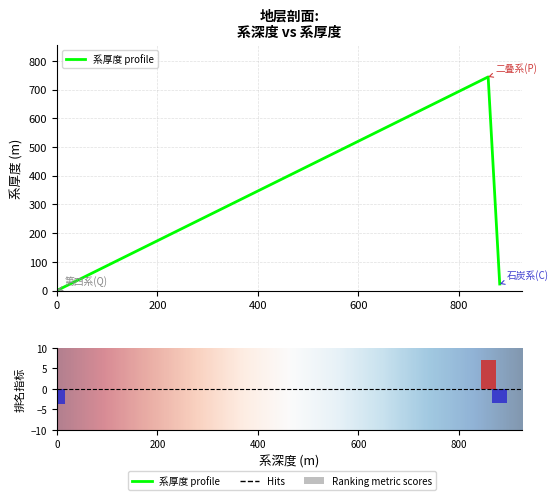

How many bars are there in total?

3